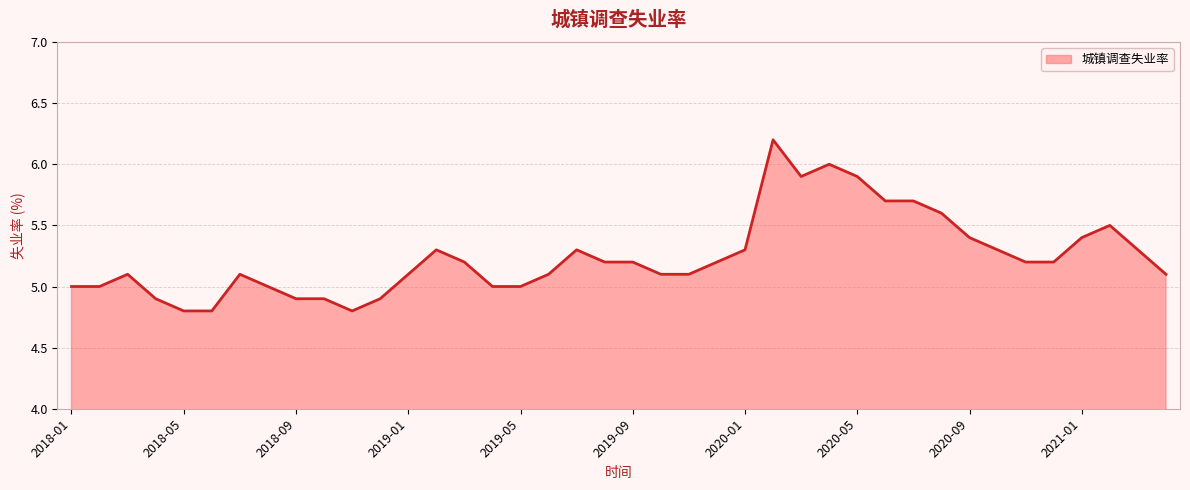

What is the greatest value displayed?

6.2